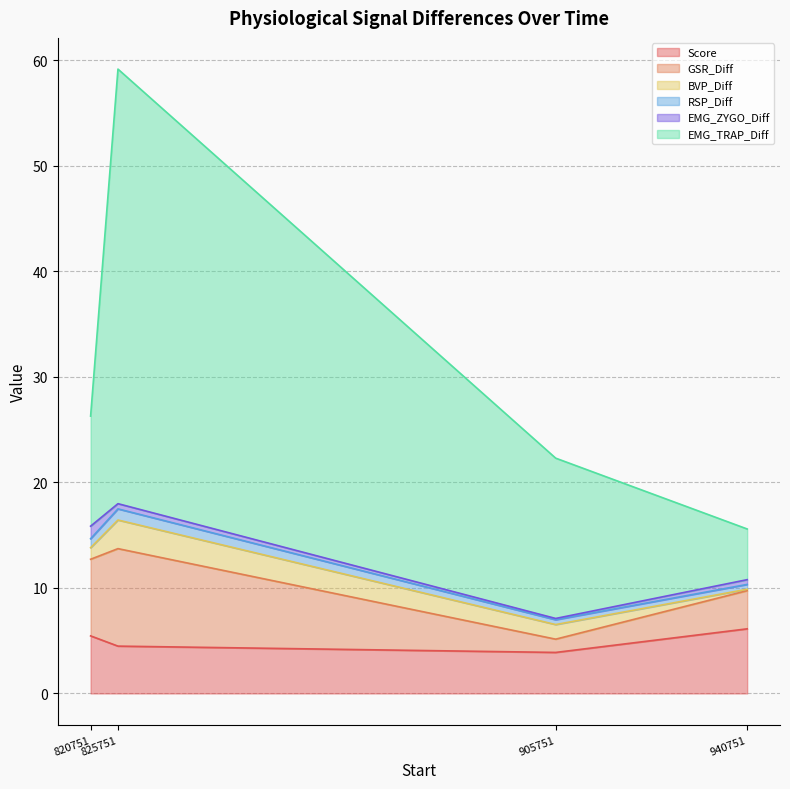

What are all the series names shown in the legend?

Score, GSR_Diff, BVP_Diff, RSP_Diff, EMG_ZYGO_Diff, EMG_TRAP_Diff